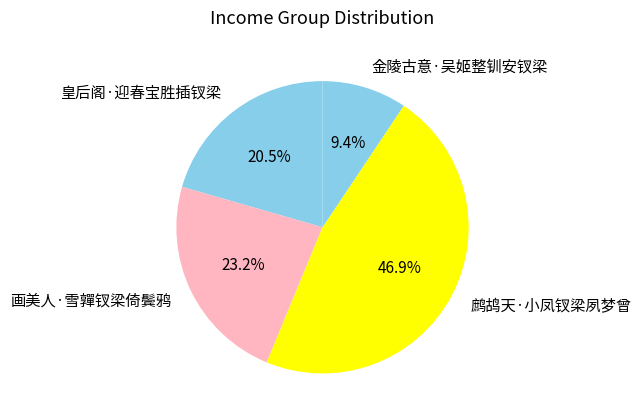

Between 皇后阁·迎春宝胜插钗梁 and 画美人·雪嚲钗梁倚鬓鸦, which is larger?

画美人·雪嚲钗梁倚鬓鸦